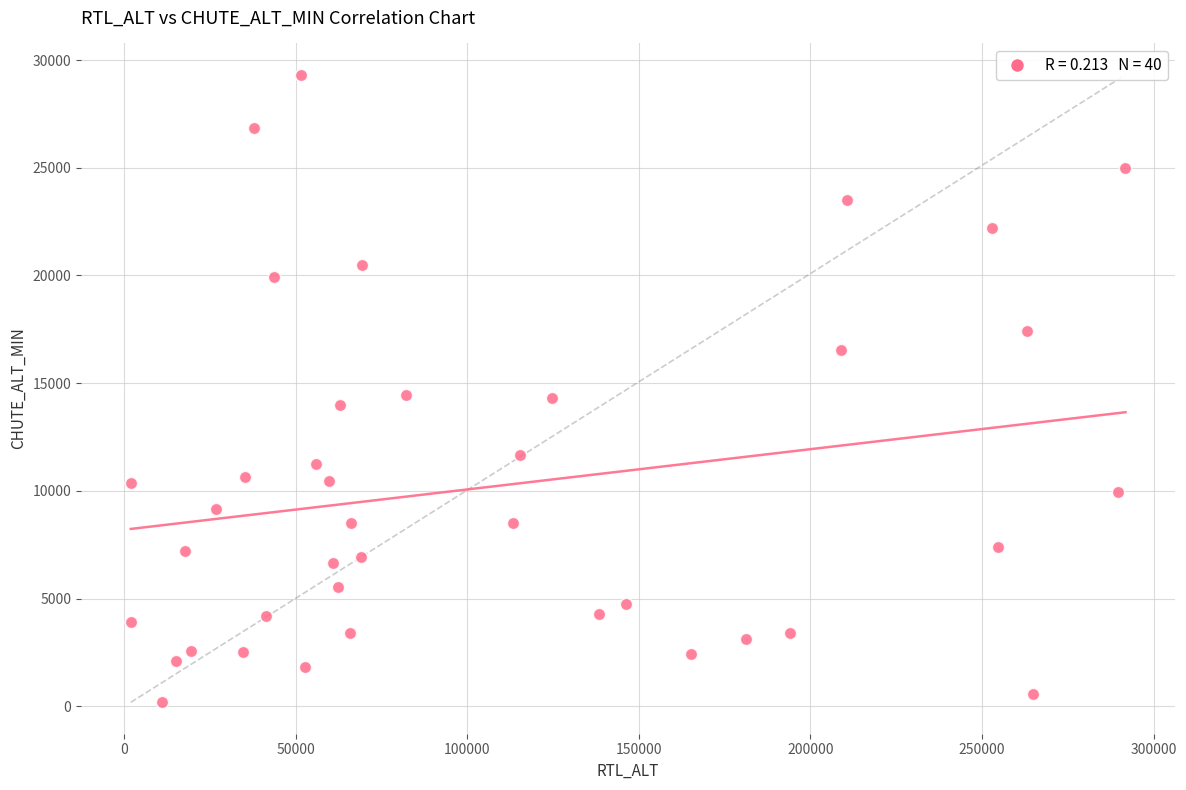

What is the range of Y values (max minus min)?

29126